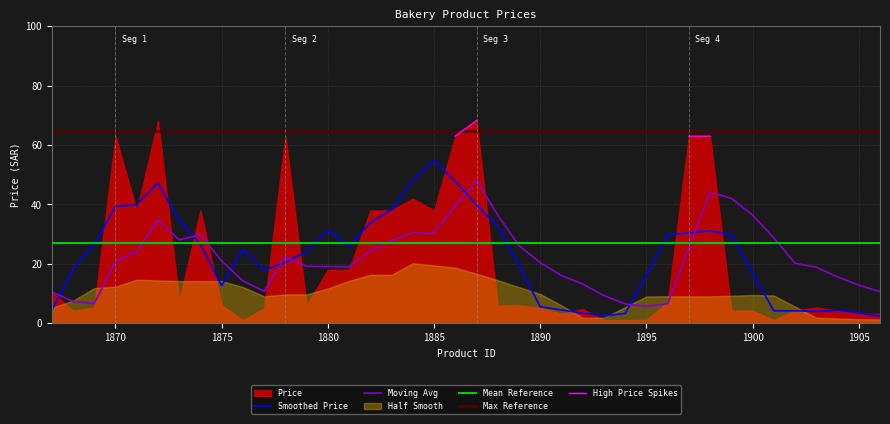

True or false: Smoothed Price and Moving Avg intersect in this chart.

True